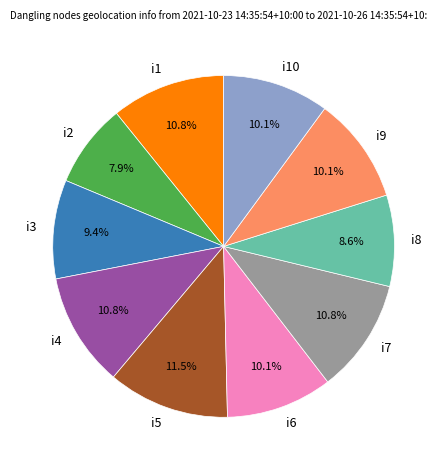

Which category has the smallest portion of the pie?

i2